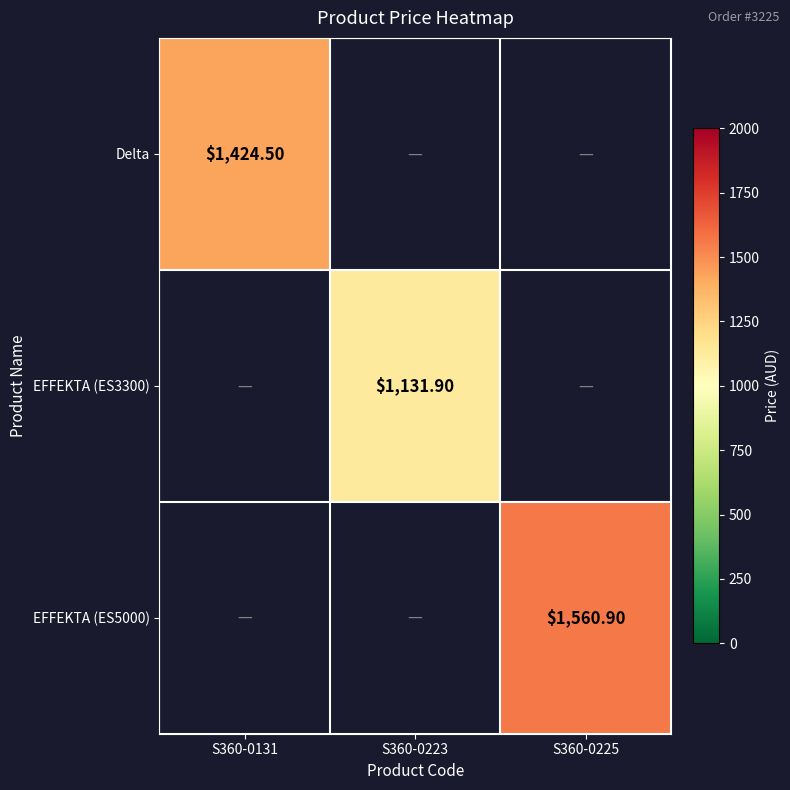

At how many categories does at least one series exceed 1423?

2